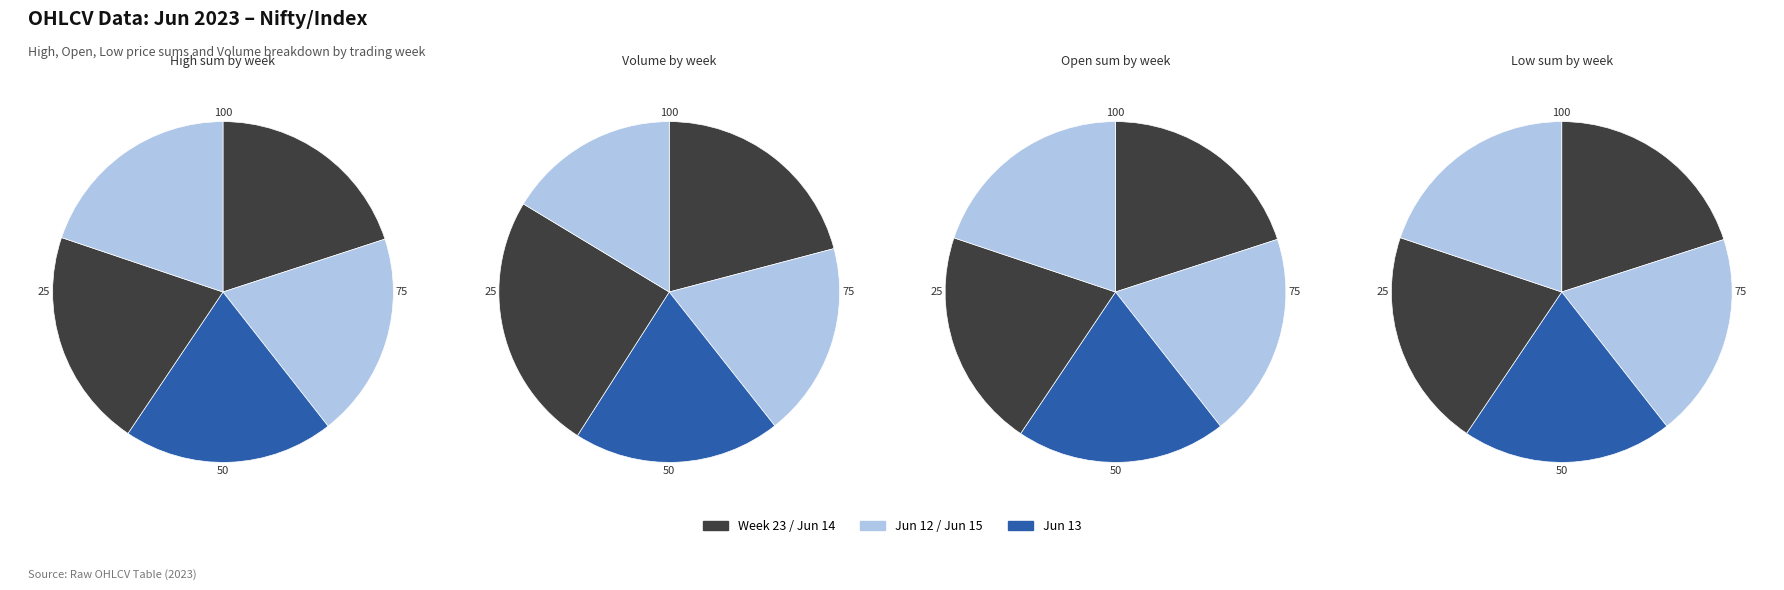

Does any single category account for the majority?

No